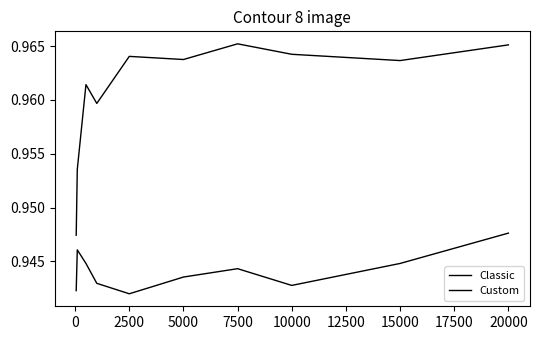

True or false: Classic and Custom cross at least once.

False